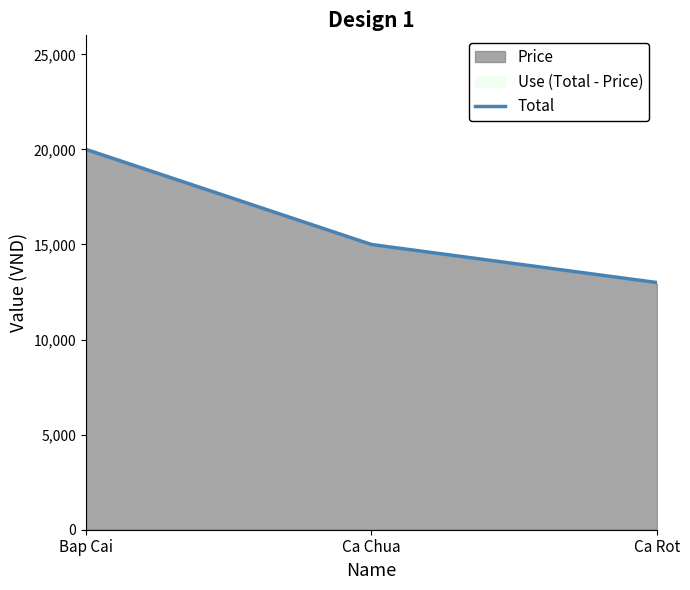

Approximately how many times larger is the value at Ca Rot compared to Ca Chua?

0.9